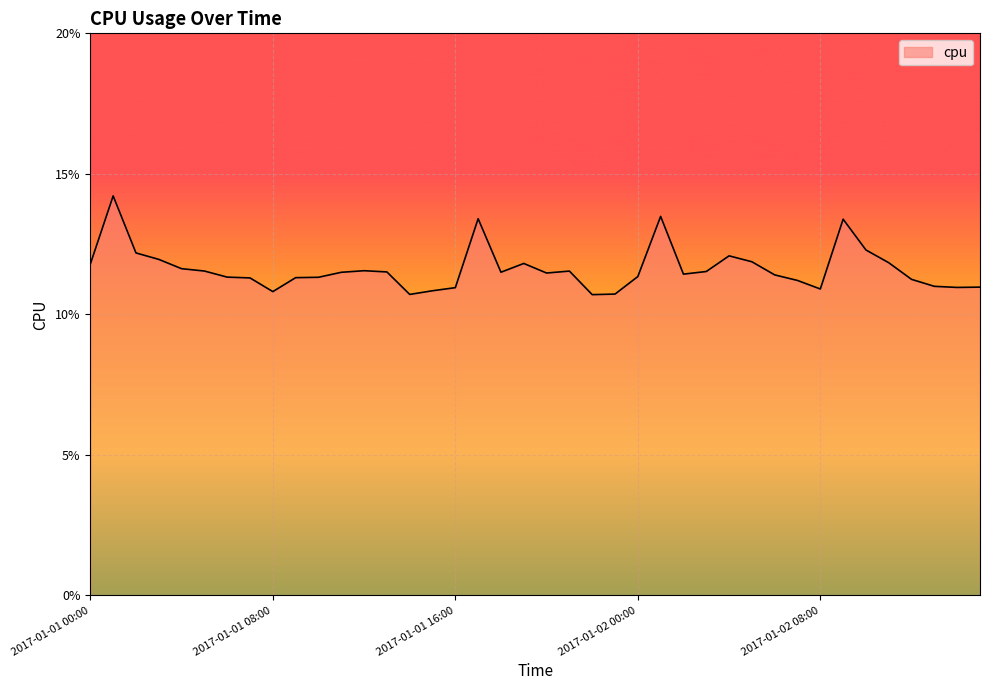

What is the value of the 26th point from the left?

0.1